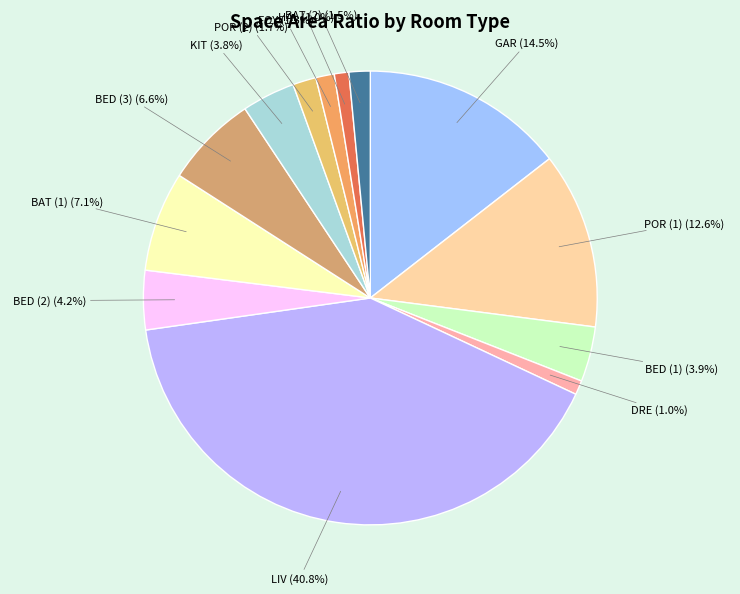

Does BED (3) account for over 50% of the chart?

No